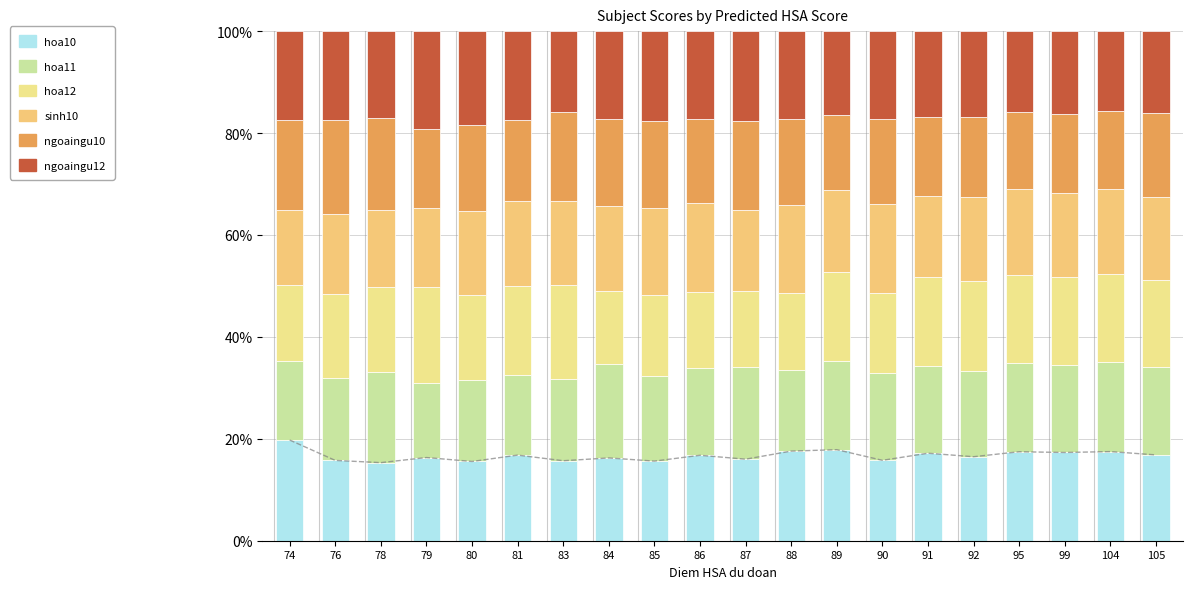

Rank the series by their maximum value, from highest to lowest.

hoa10, ngoaingu12, hoa12, ngoaingu10, hoa11, sinh10